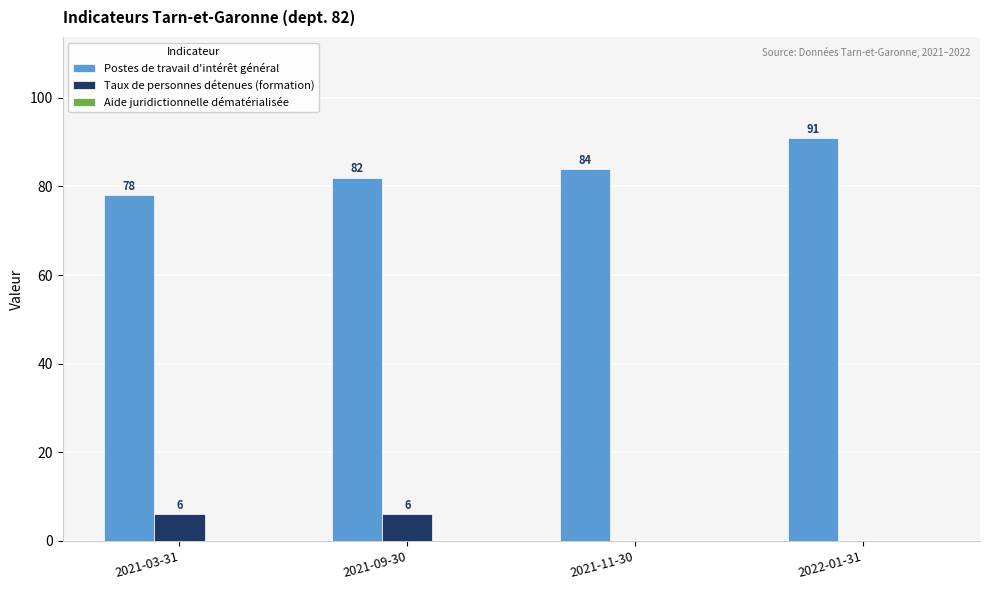

At which category is the sum across all series the highest?

2022-01-31